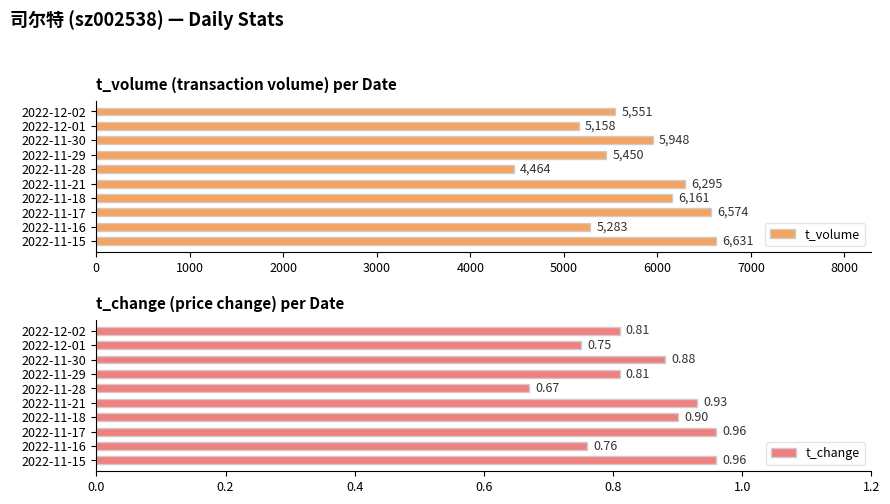

What is the sum of the t_volume values at 2022-11-28 and 2022-12-01?

9622